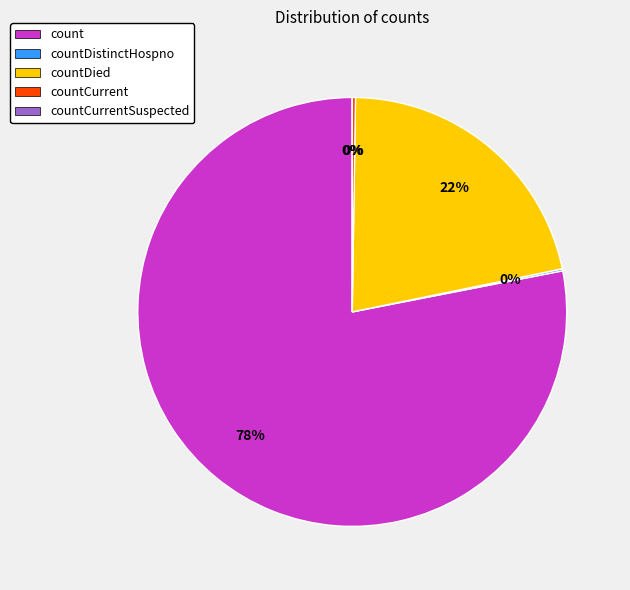

What is the largest slice in the pie chart?

count